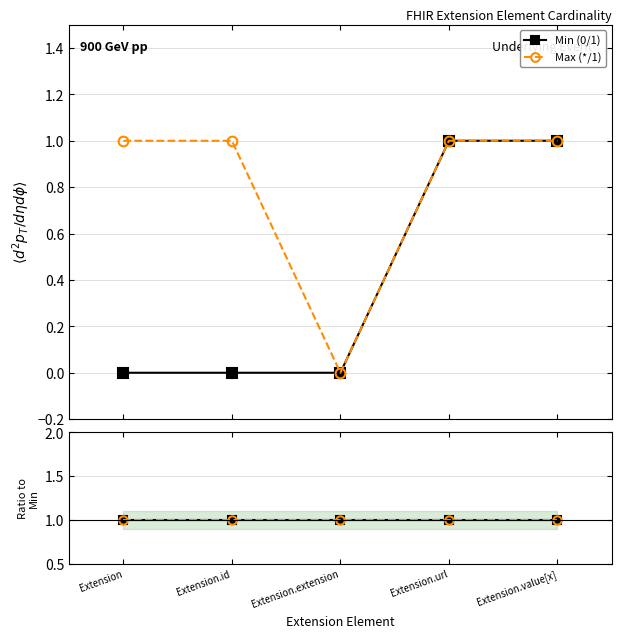

What is the sum of all Min (0/1) values?

2